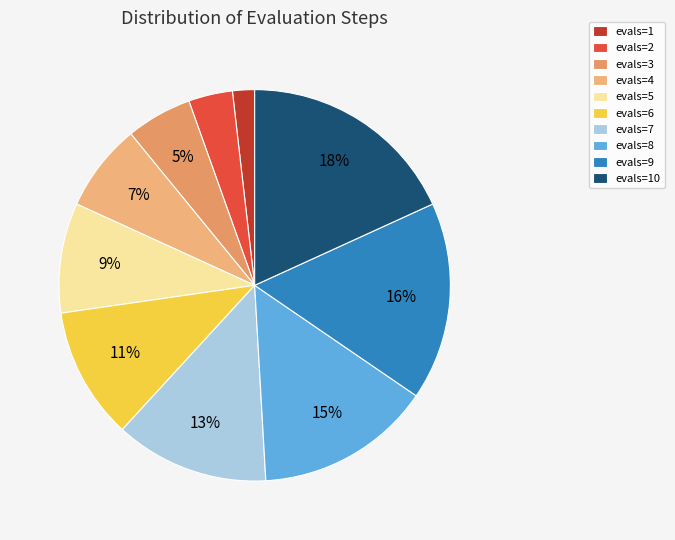

How many segments does this pie chart have?

10